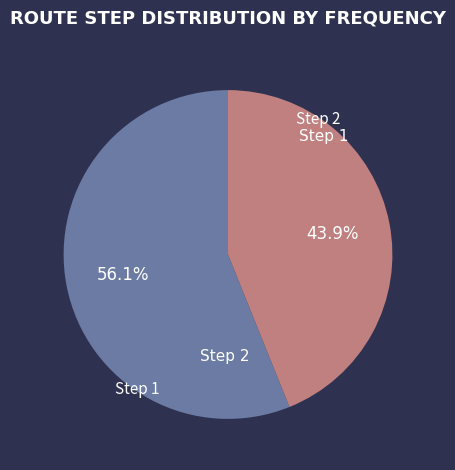

The Step 1 slice represents 69% of the pie. True or false?

False